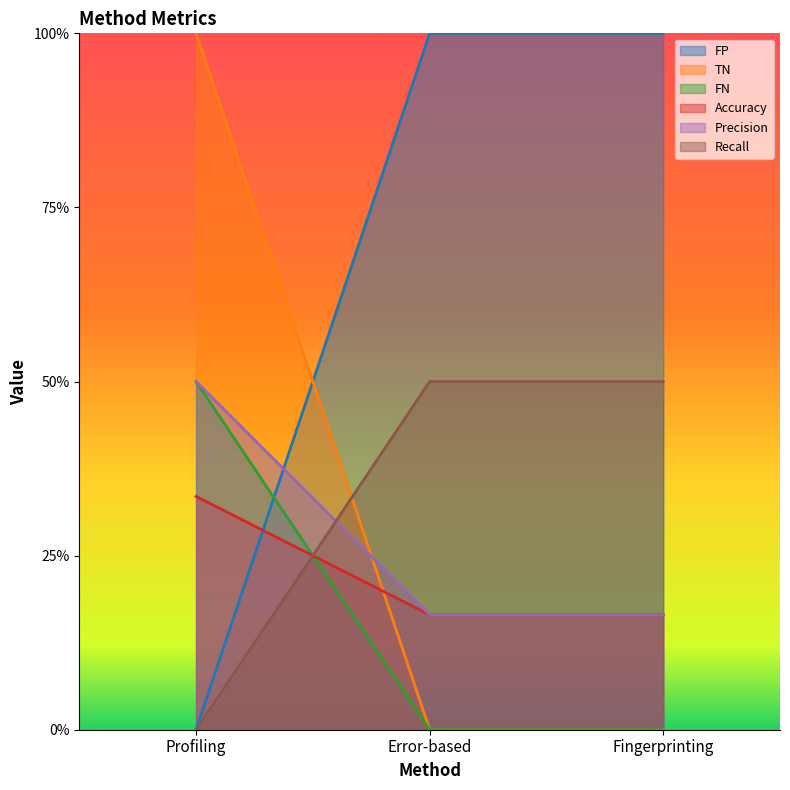

Which series has the largest total across all categories?

FP